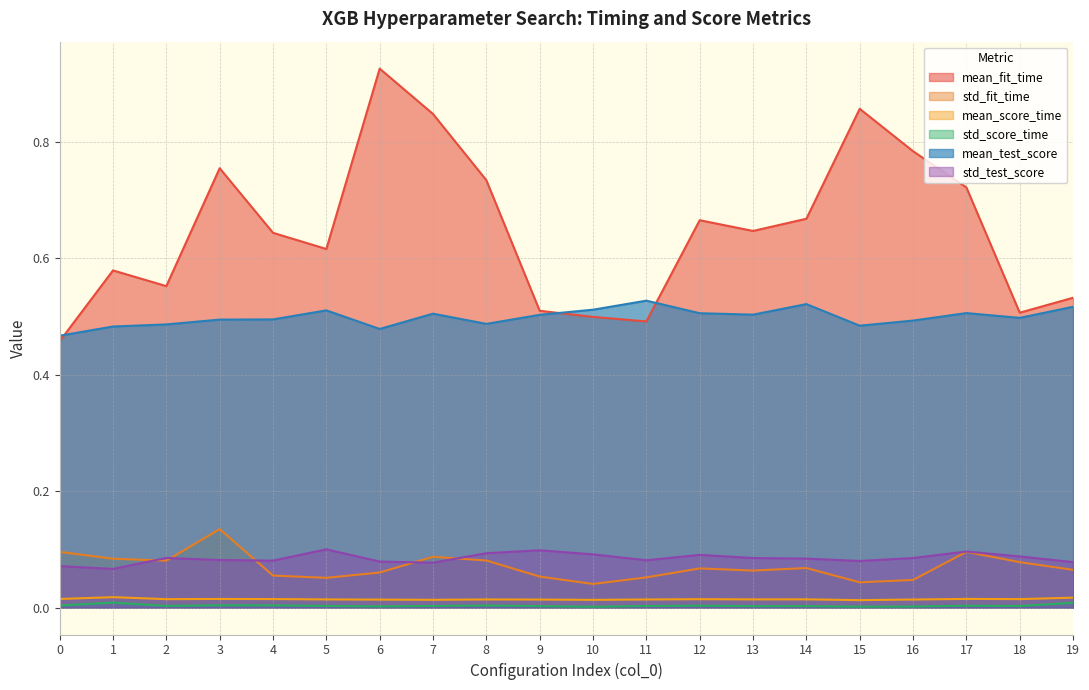

Which series has the largest range (max minus min)?

mean_fit_time